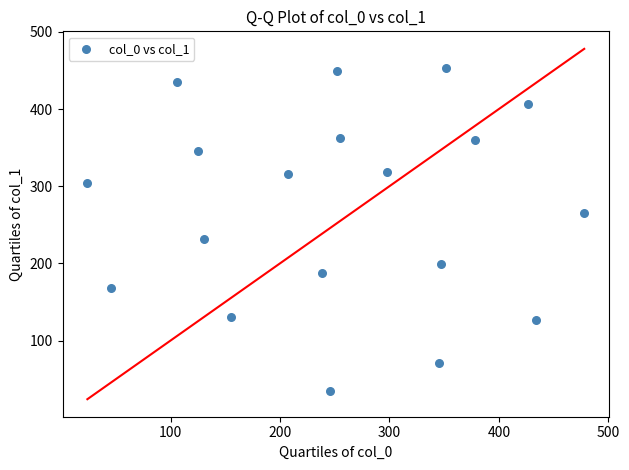

What Y value in the scatter plot is closest to 244?

232